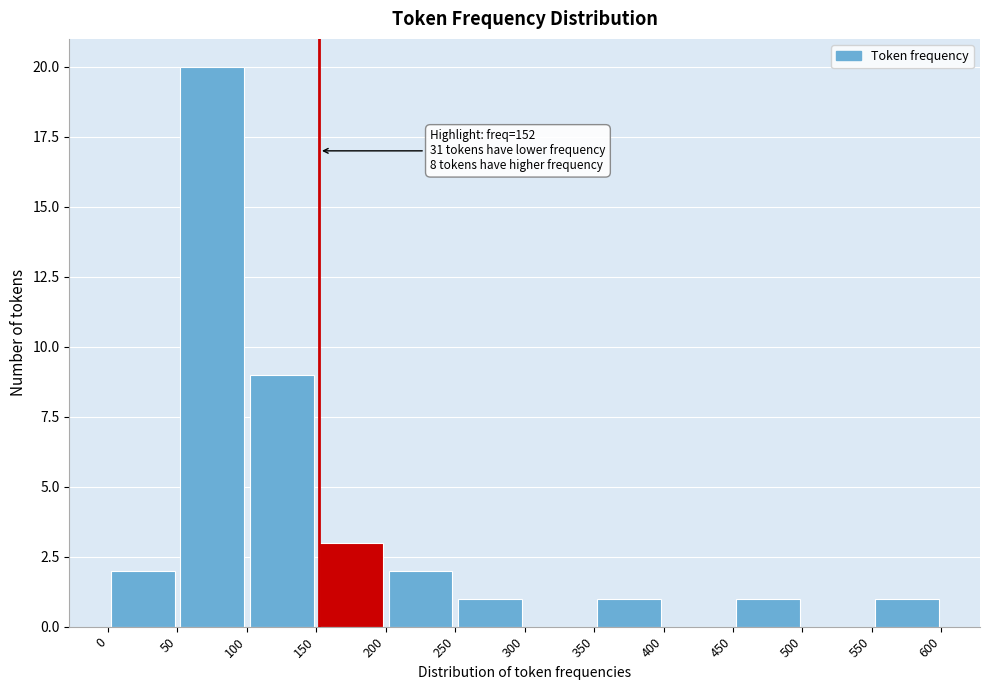

Over which range of the x-axis is the bar tallest?

50 to 100